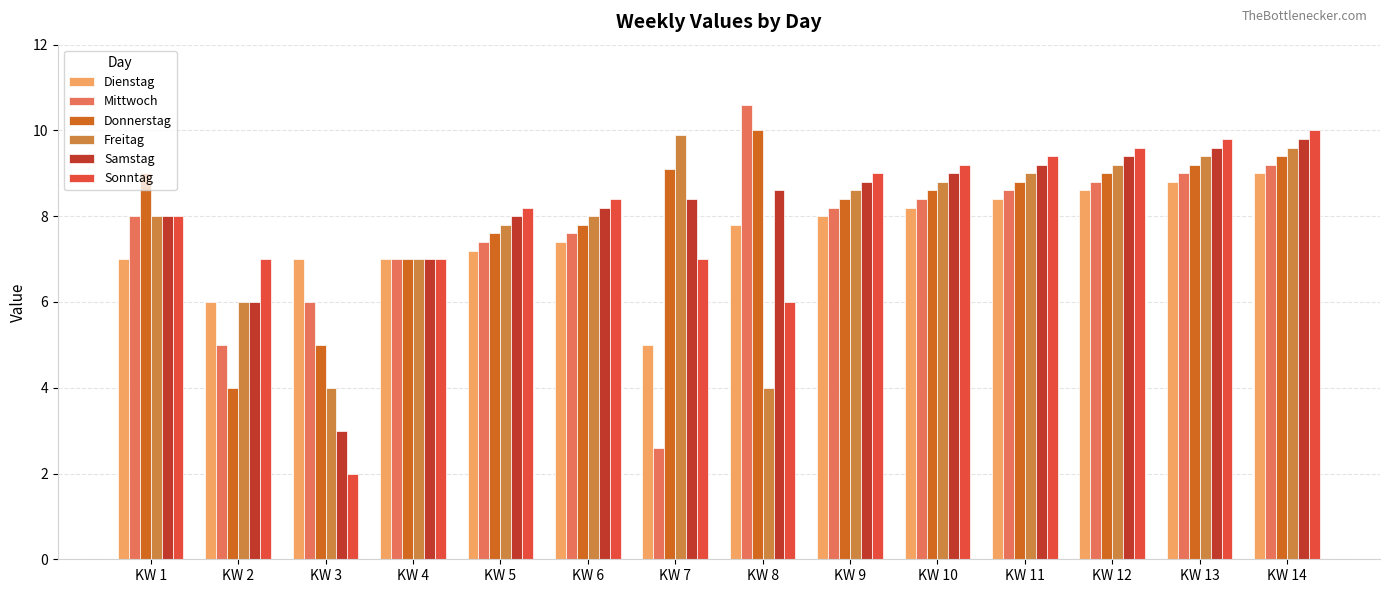

What is the total value across all series at KW 13?

55.8